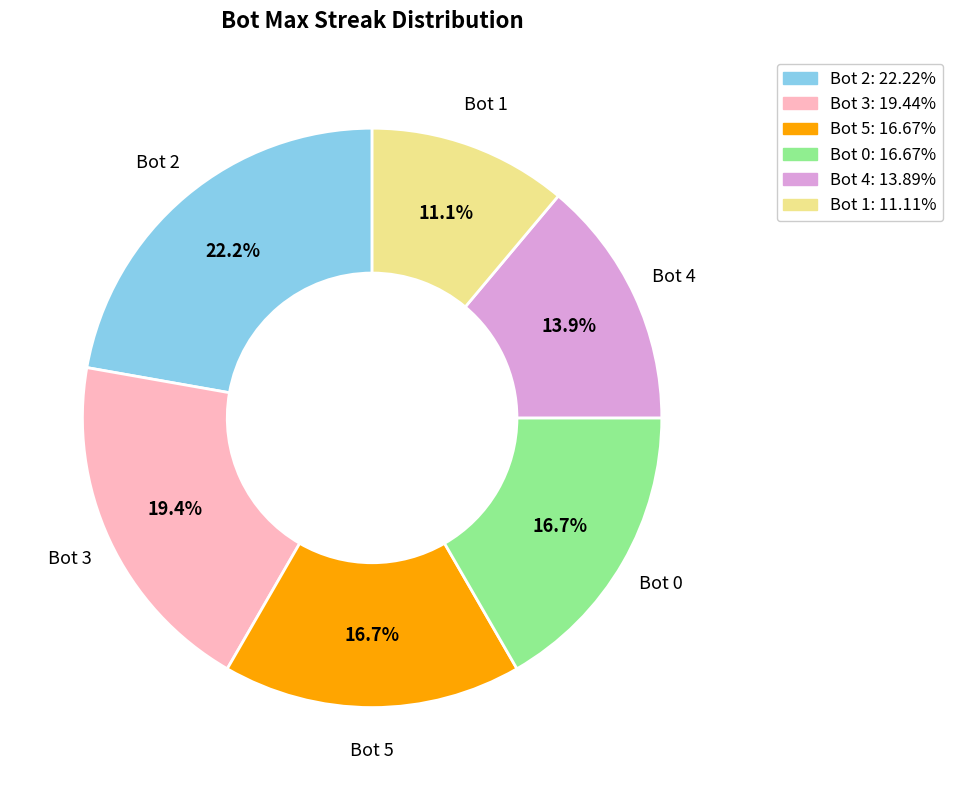

Is Bot 0 the majority of the pie?

No